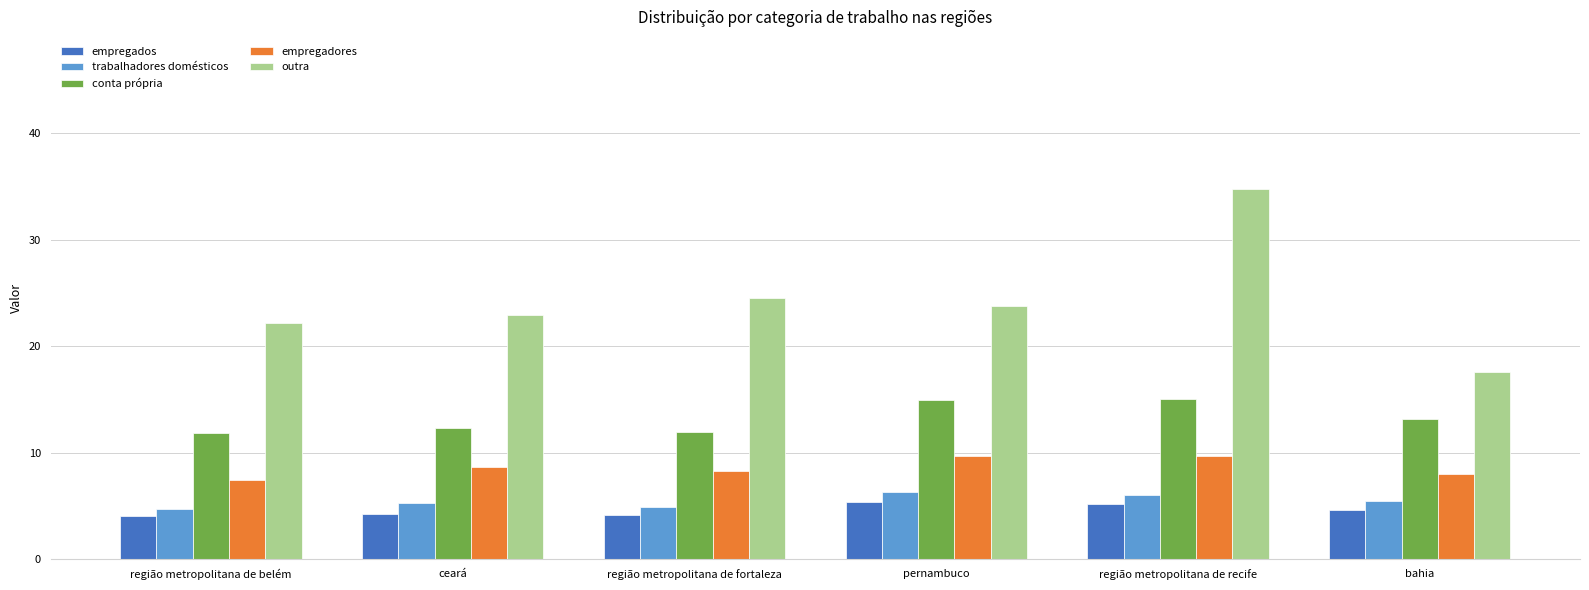

Is the value of conta própria at região metropolitana de fortaleza greater than the value of empregadores at região metropolitana de belém?

Yes